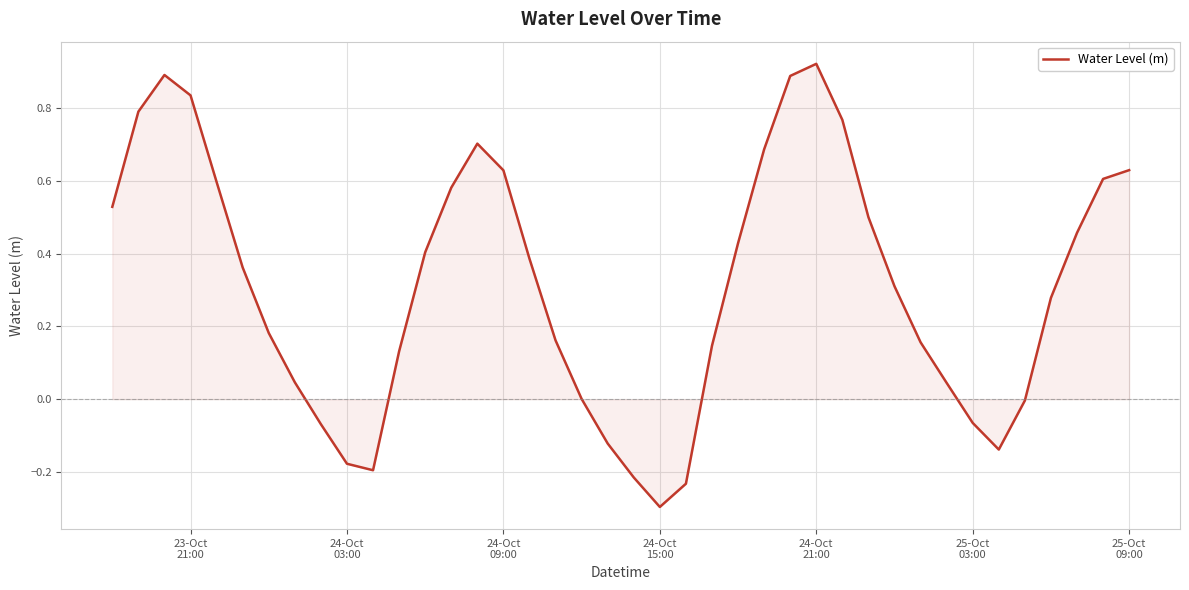

True or false: the data has more than 0 interior local peaks.

True